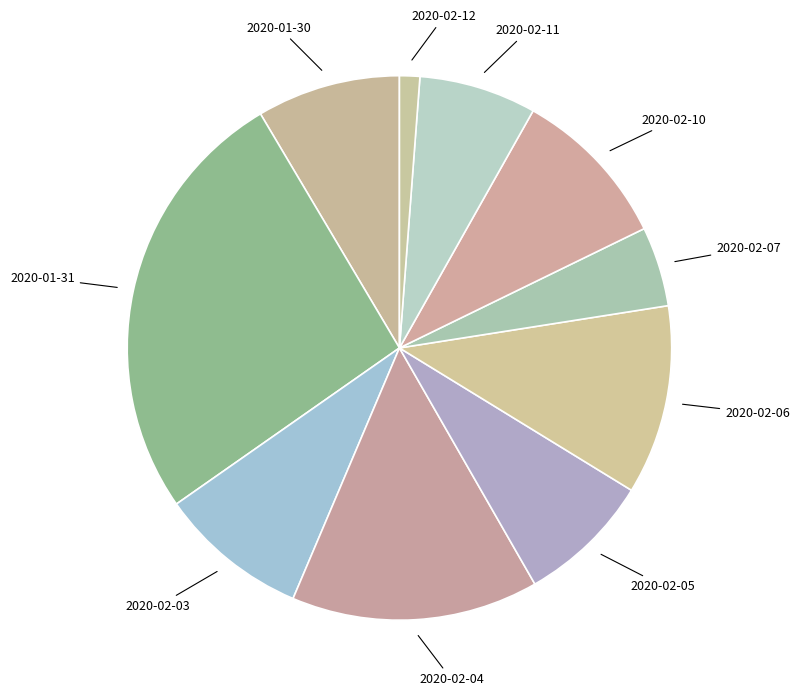

Which category has the smallest portion of the pie?

2020-02-12